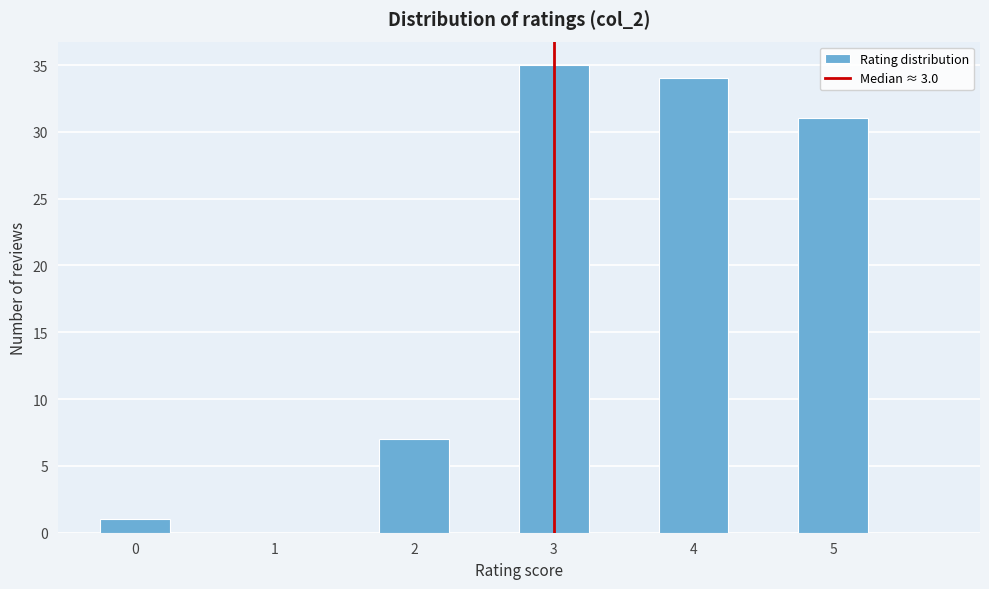

Over which range of the x-axis is the bar tallest?

2.75 to 3.25